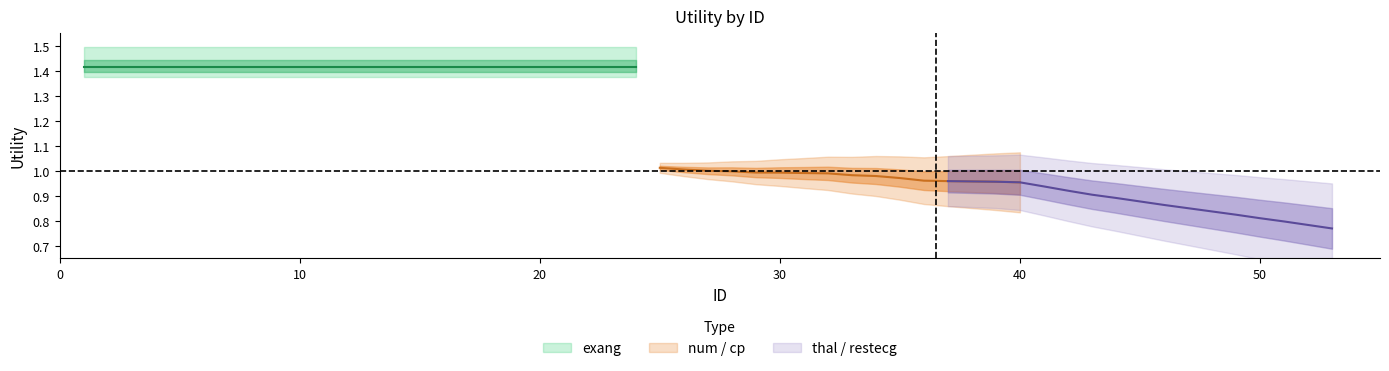

What is the average value of the thal_restecg series?

0.9